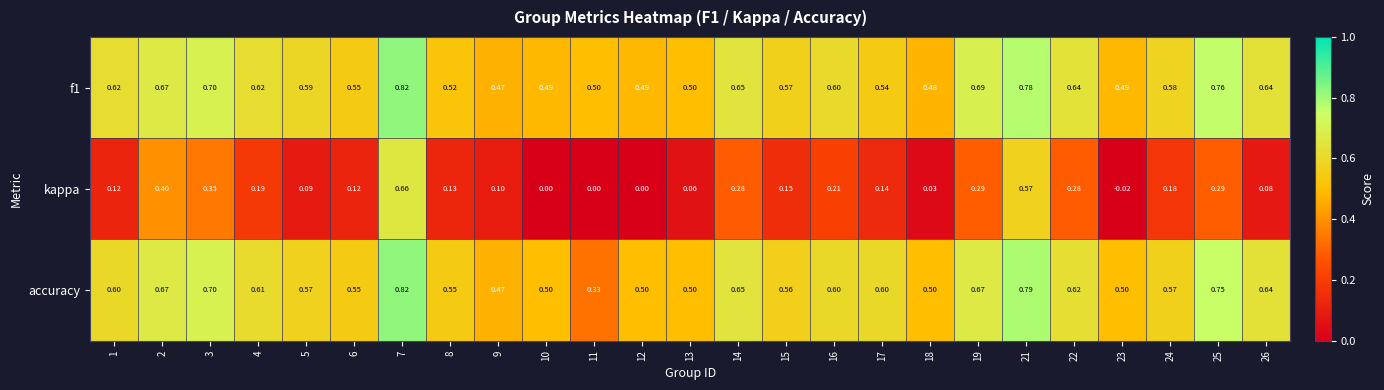

Which series has the largest range (max minus min)?

kappa